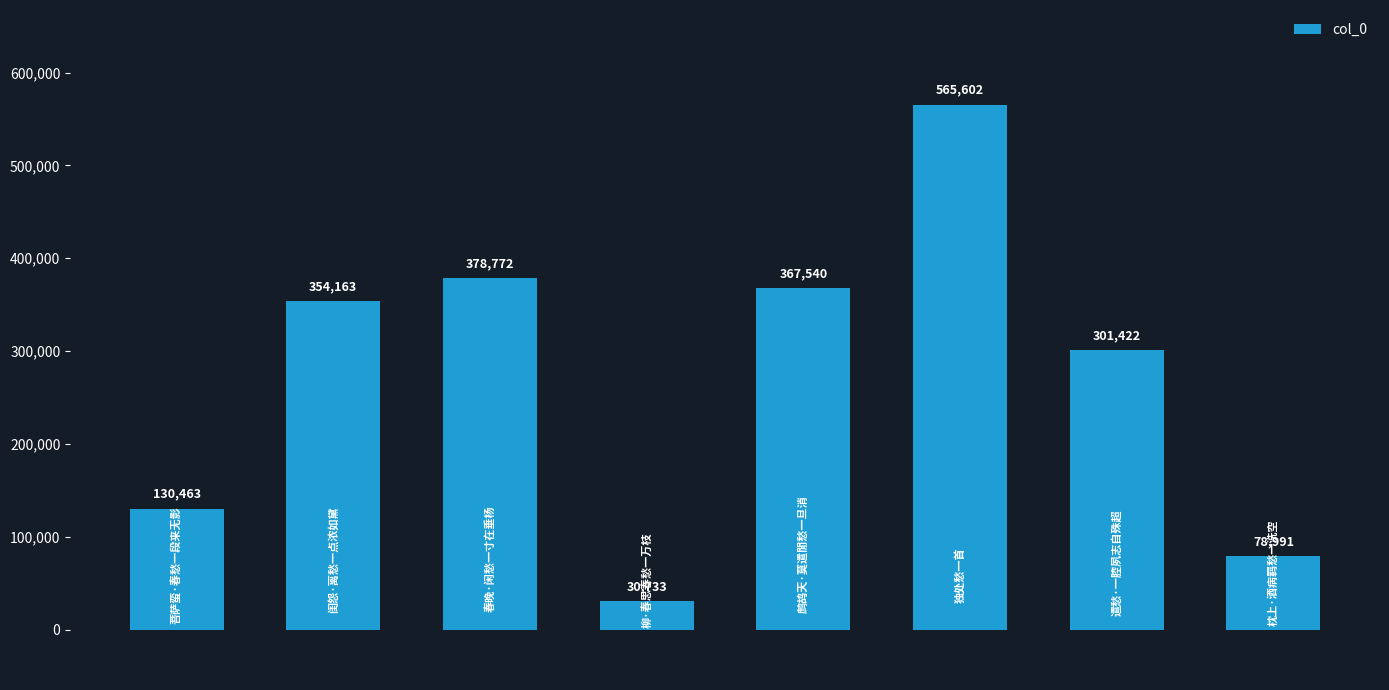

Rank the categories by value from lowest to highest.

柳·春思春愁一万枝, 枕上·酒病羁愁一洗空, 菩萨蛮·春愁一段来无影, 遣愁·一腔夙志自殊超, 闺怨·离愁一点浓如黛, 鹧鸪天·莫遣閒愁一旦消, 春晚·闲愁一寸在垂杨, 独处愁一首